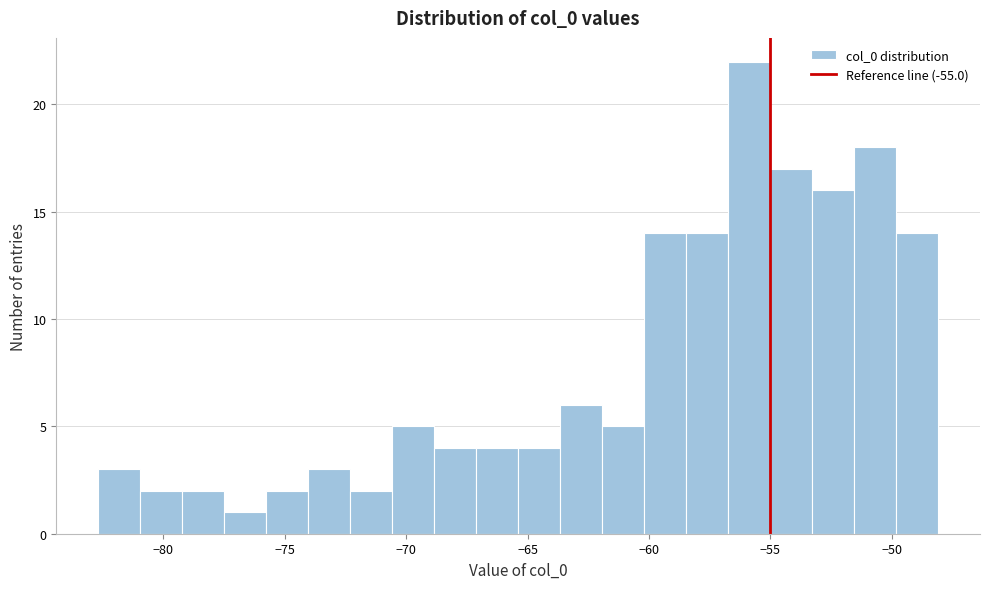

Around what value on the x-axis is the tallest bar? Give the approximate position of its centre, as read against the axis.

-56.0